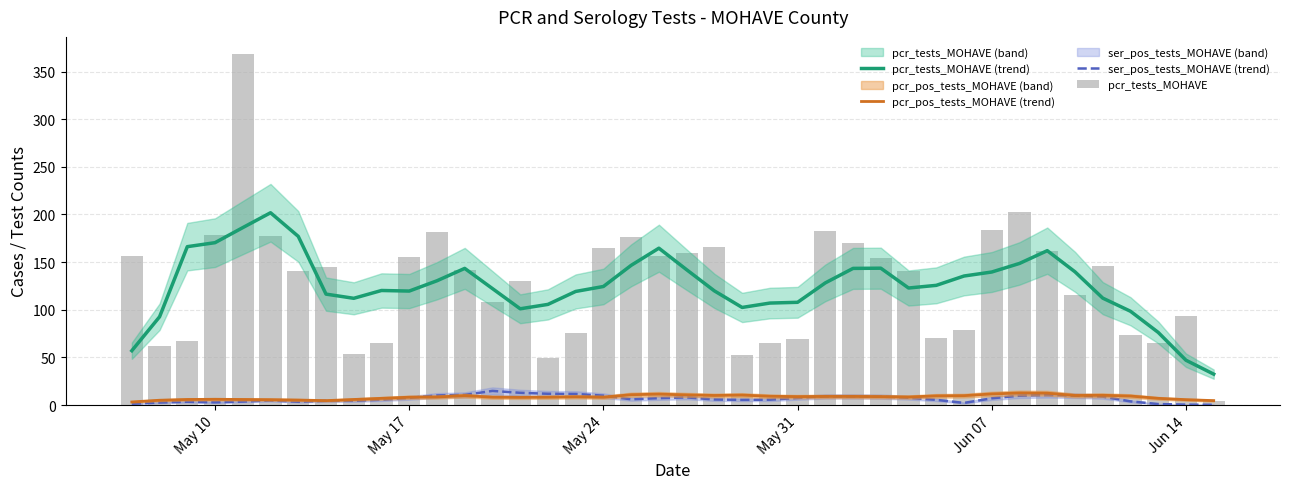

What is the difference between the maximum and second lowest values in the pcr_tests_MOHAVE (trend) series?

154.8